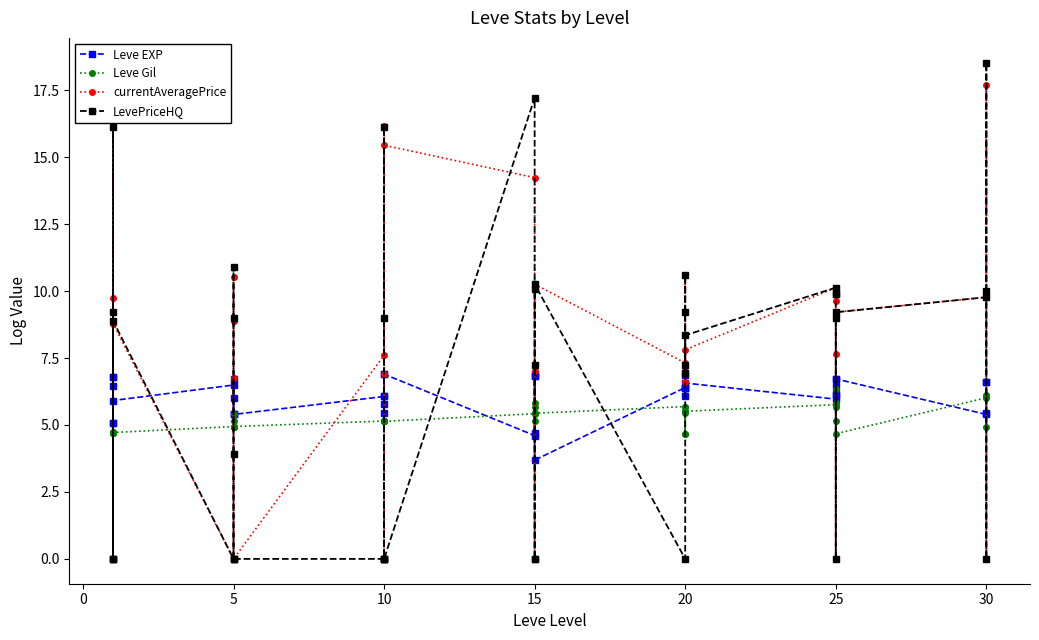

What is the value of the Leve EXP point at the 1st from the left?

6.4